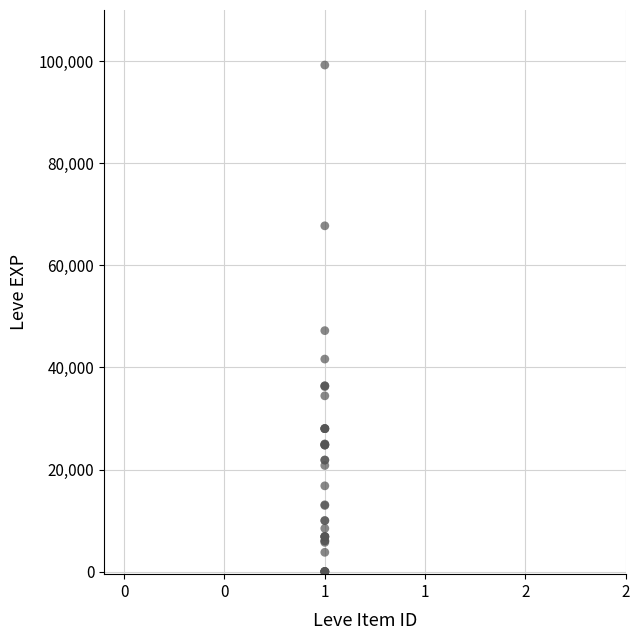

What Y value in the scatter plot is closest to 49610?

47200